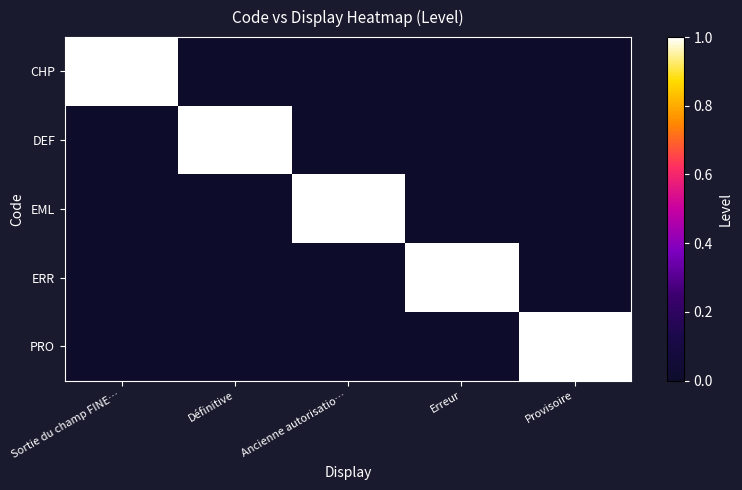

True or false: EML has a value of 1 at Ancienne autorisatio….

True